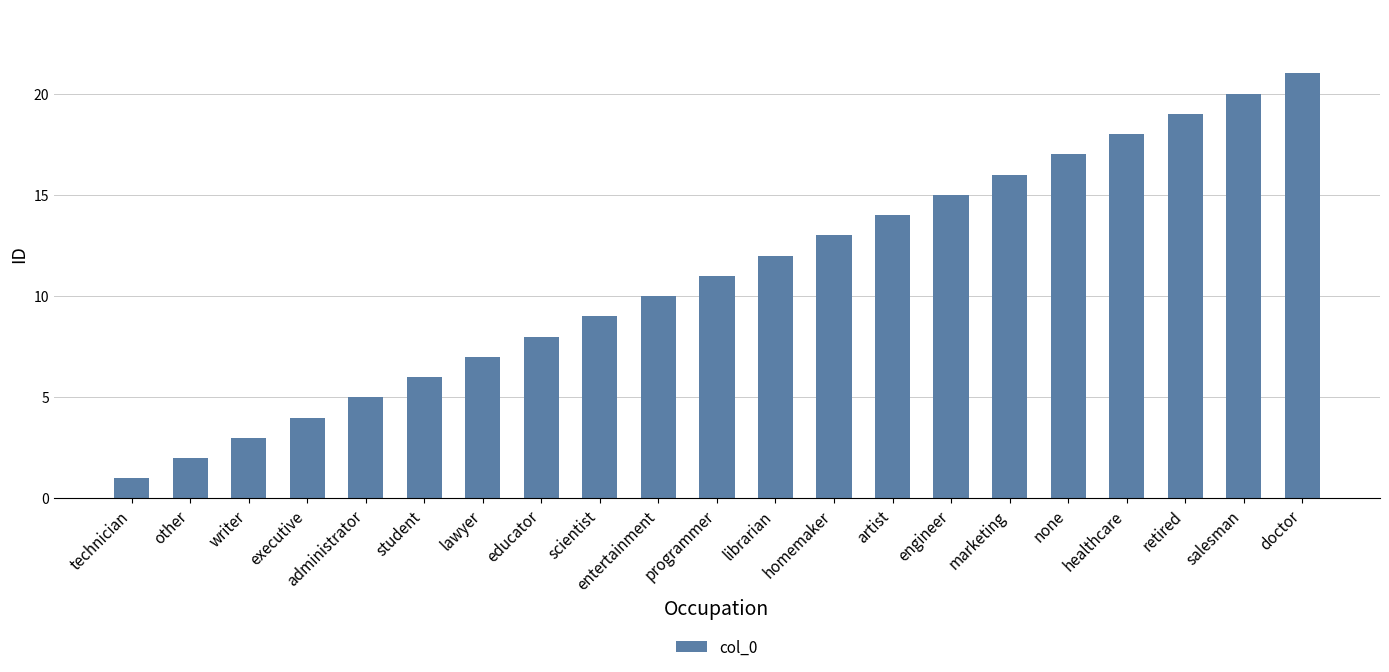

Are the bars horizontal?

No